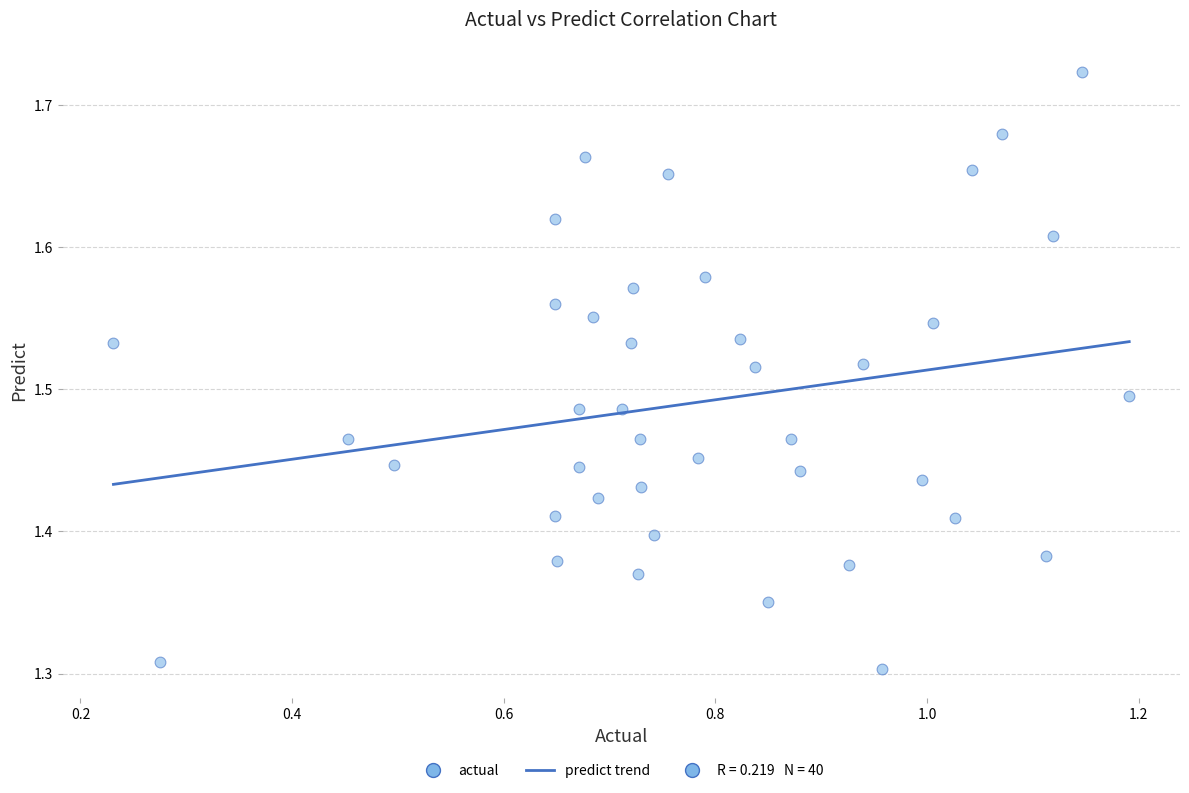

What is the range of Y values (max minus min)?

0.4